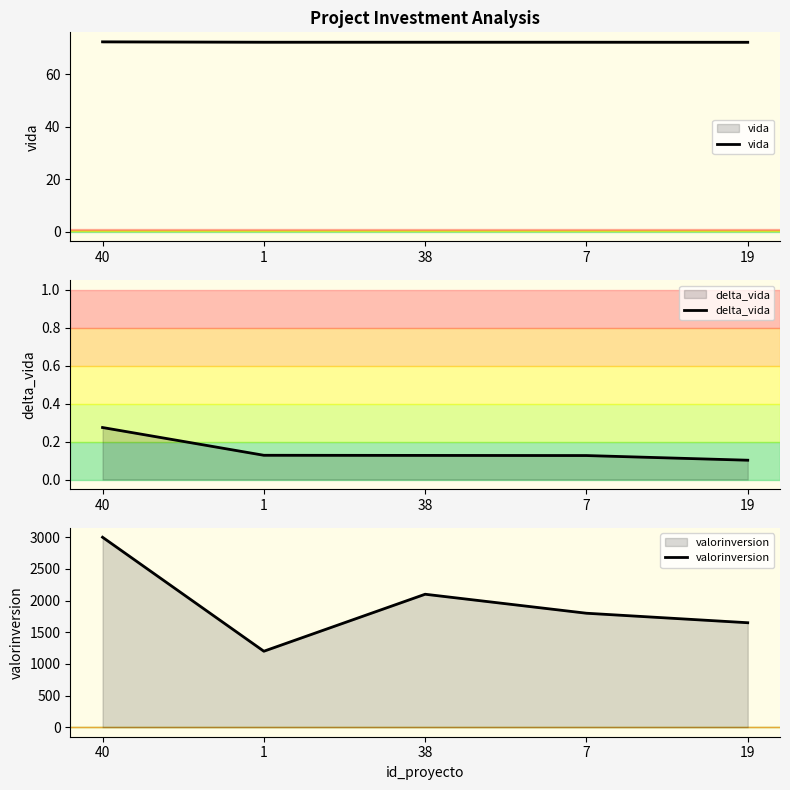

Reading left to right, transcribe all the data shown in this chart.

vida: 72.3	72.2	72.2	72.2	72.1
delta_vida: 0.3	0.1	0.1	0.1	0.1
valorinversion: 3000.0	1200.0	2100.0	1800.0	1650.0